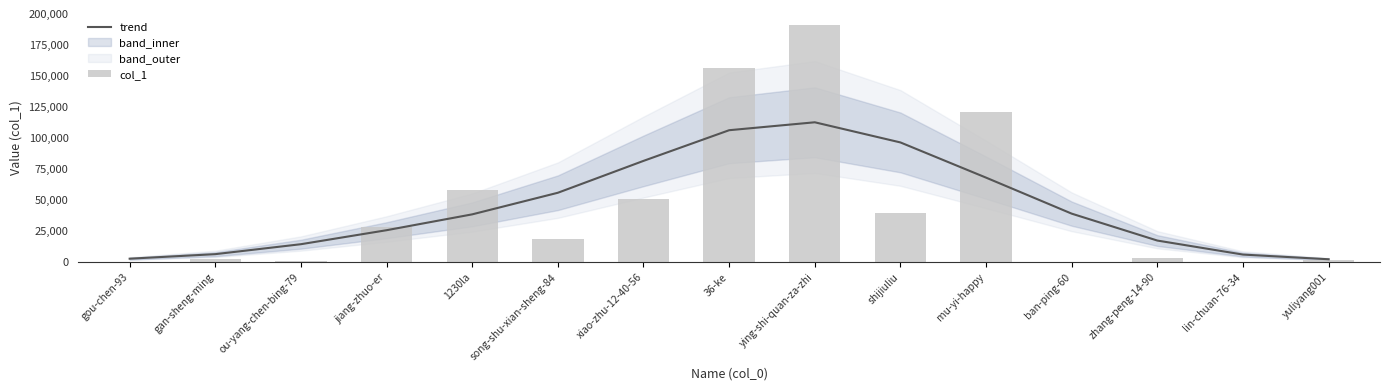

Rank the series at mu-yi-happy from lowest to highest value.

trend, col_1